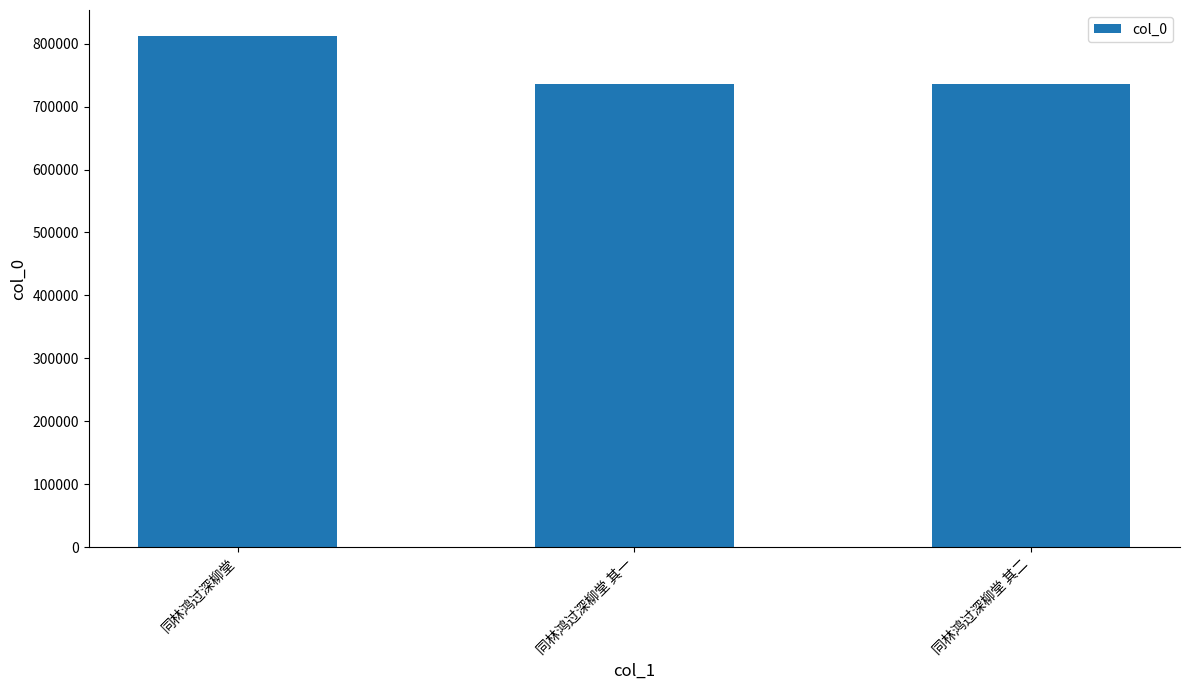

How many series are shown in this chart?

1